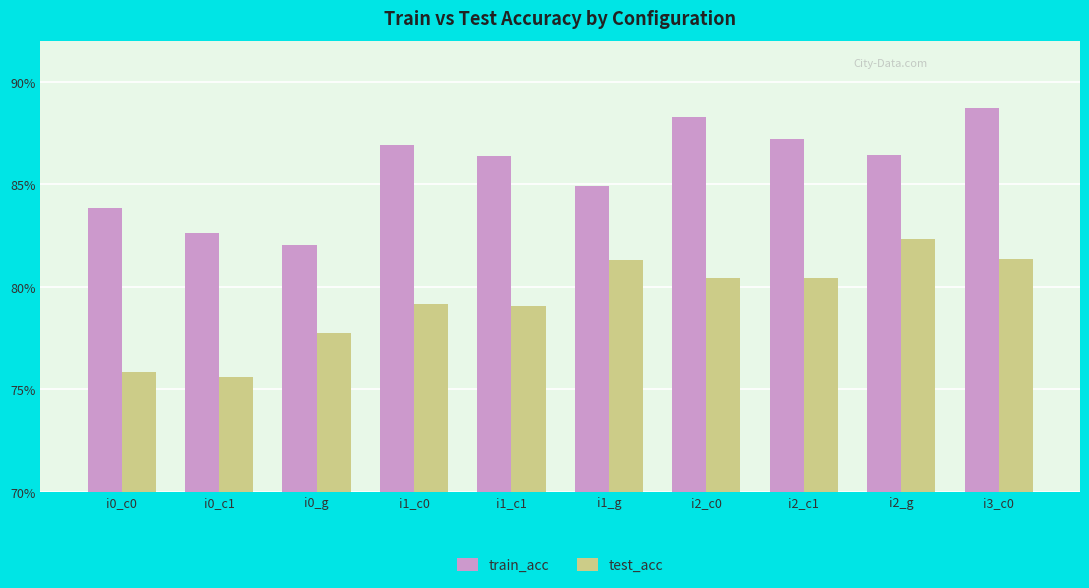

Between i1_c0 and i2_g, which series saw the biggest shift?

test_acc